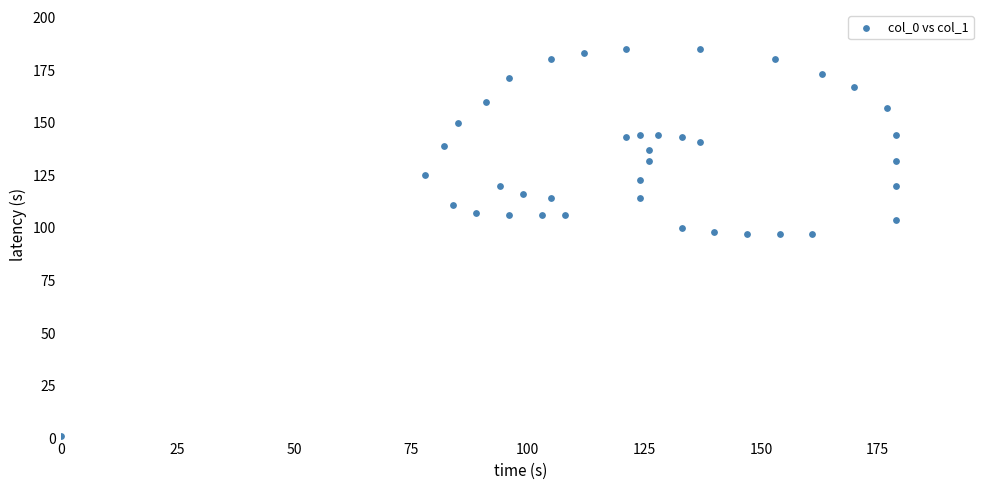

What is the range of X values (max minus min)?

179